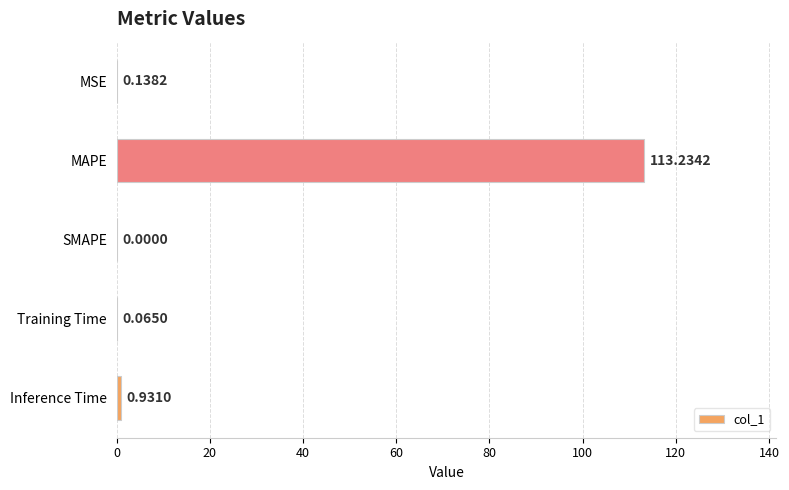

Which label corresponds to the largest value in the chart?

MAPE